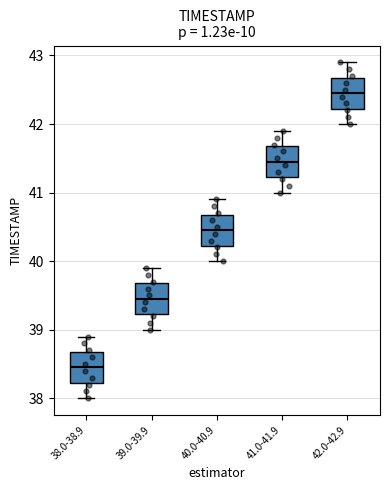

Which box's median line is the highest?

42.0-42.9